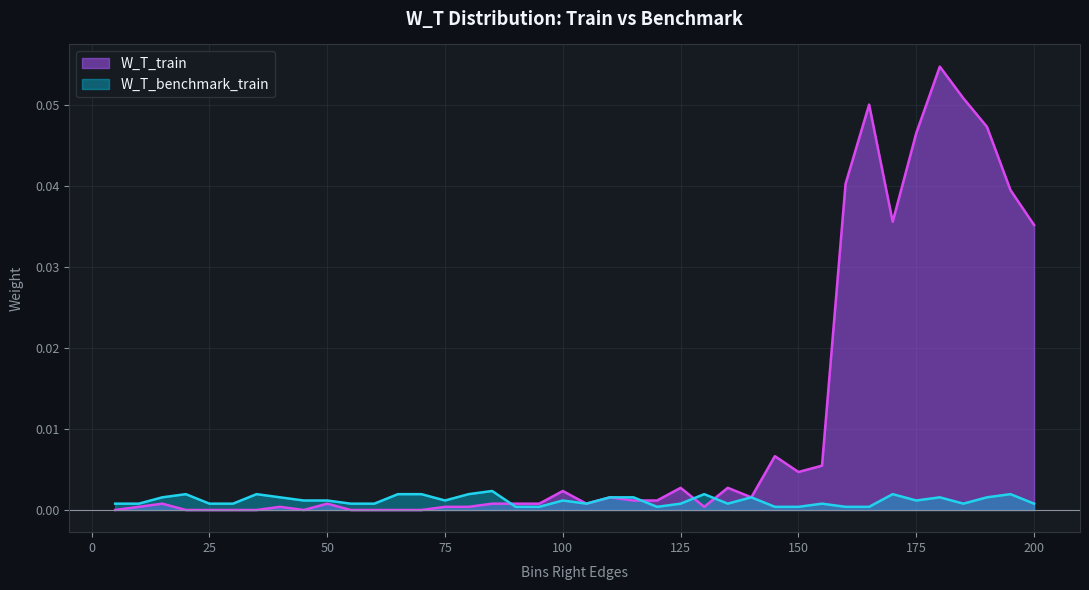

Count the number of data series in this chart.

2